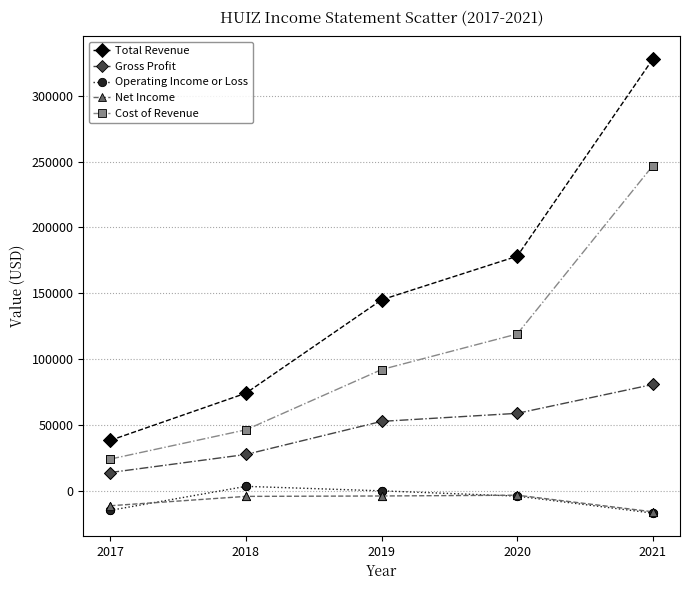

Which series changed the most between 2018 and 2021?

Total Revenue